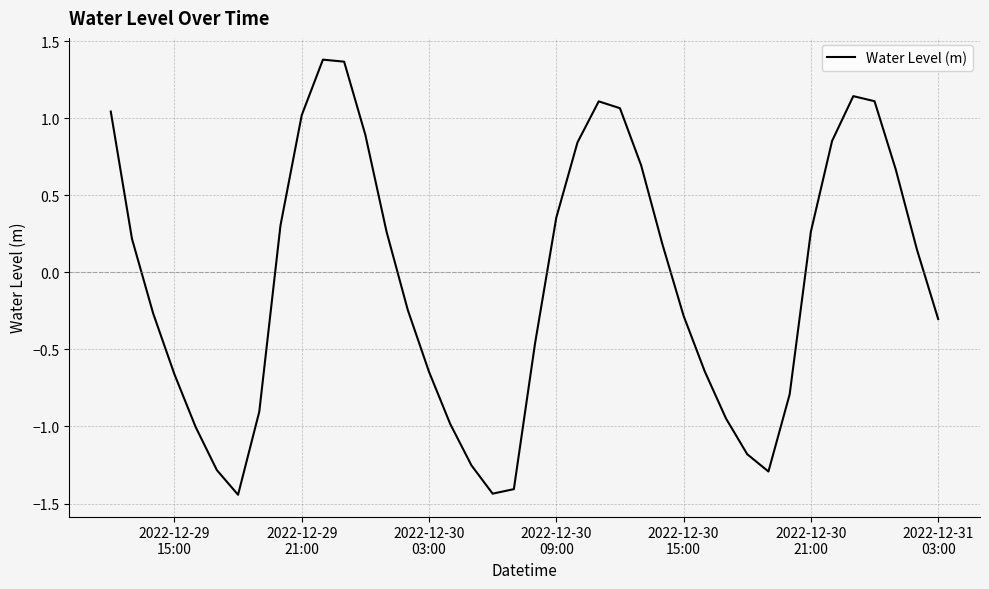

What is the sum of all values?

-2.5